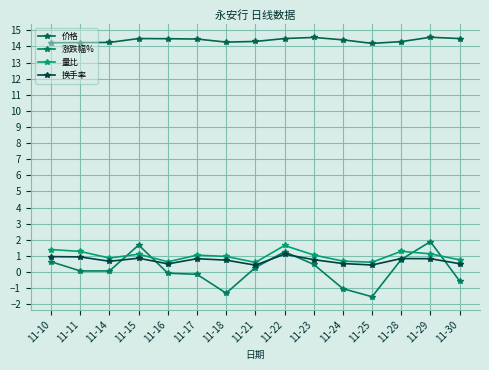

What is the total value across all series at 11-14?

15.9